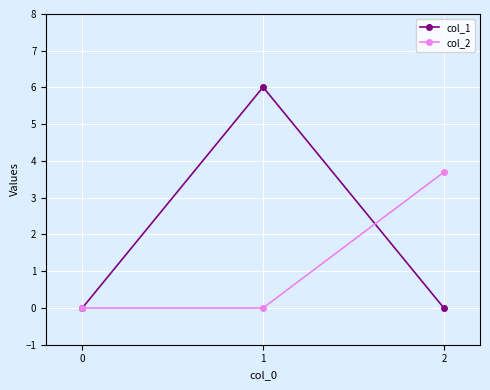

What are all the series names shown in the legend?

col_1, col_2